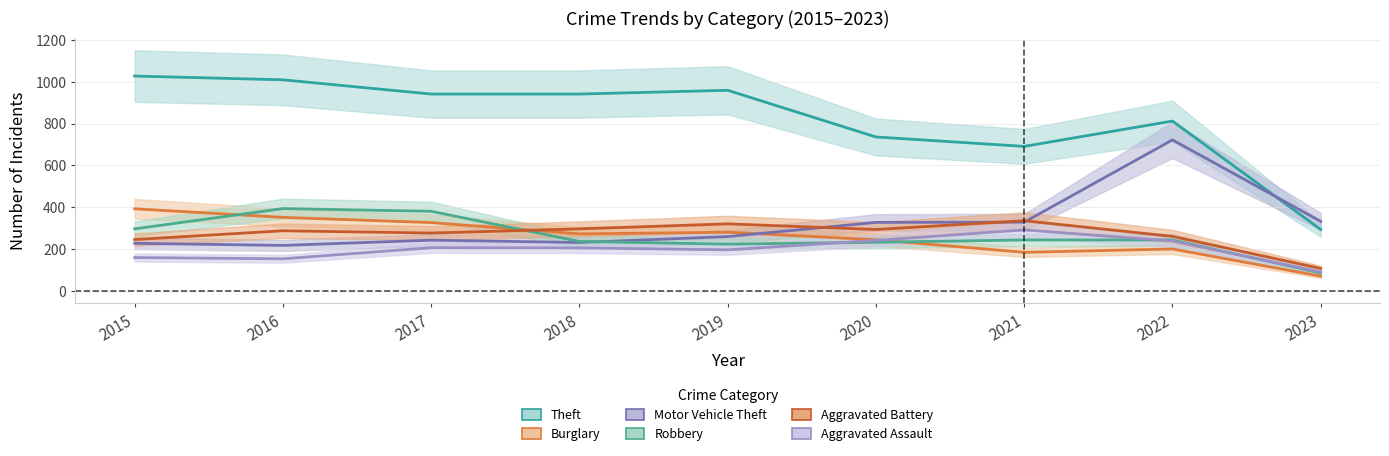

Which series has the largest total across all categories?

Theft